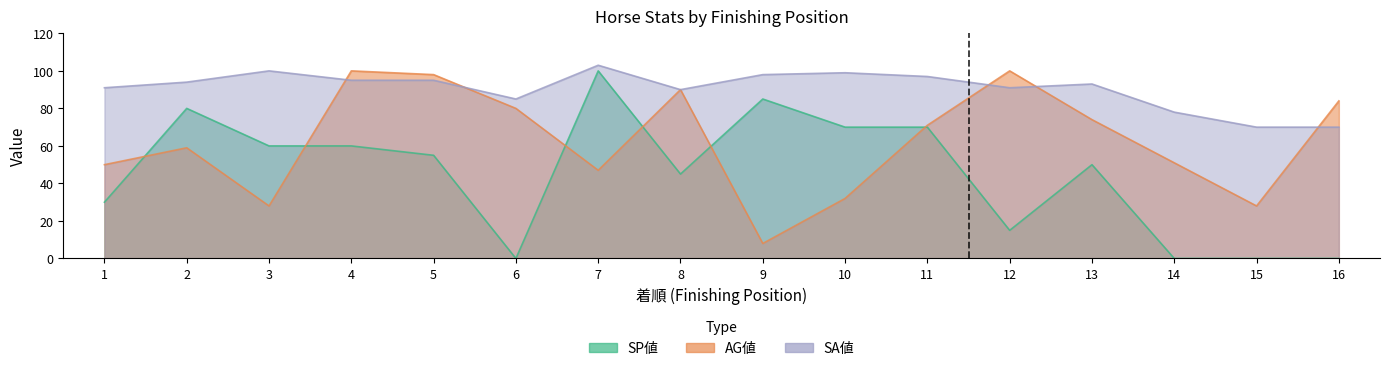

Reading left to right, list all the values displayed in this chart.

SP値: 1=30	2=80	3=60	4=60	5=55	6=0	7=100	8=45	9=85	10=70	11=70	12=15	13=50	14=0	15=0	16=0
AG値: 1=50	2=59	3=28	4=100	5=98	6=80	7=47	8=90	9=8	10=32	11=71	12=100	13=74	14=51	15=28	16=84
SA値: 1=91	2=94	3=100	4=95	5=95	6=85	7=103	8=90	9=98	10=99	11=97	12=91	13=93	14=78	15=70	16=70